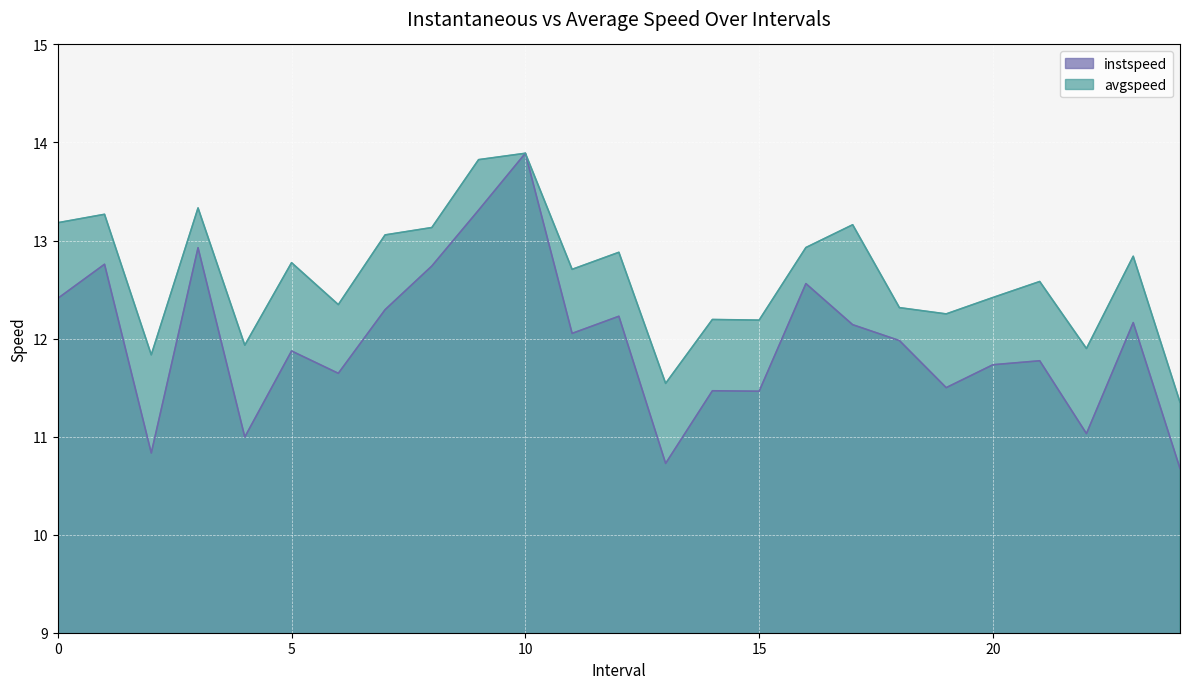

Reading left to right, list all the values displayed in this chart.

instspeed: 12.4	12.8	10.8	12.9	11.0	11.9	11.6	12.3	12.7	13.3	13.9	12.1	12.2	10.7	11.5	11.5	12.6	12.1	12.0	11.5	11.7	11.8	11.0	12.2	10.7
avgspeed: 13.2	13.3	11.8	13.3	11.9	12.8	12.3	13.1	13.1	13.8	13.9	12.7	12.9	11.5	12.2	12.2	12.9	13.2	12.3	12.3	12.4	12.6	11.9	12.8	11.4